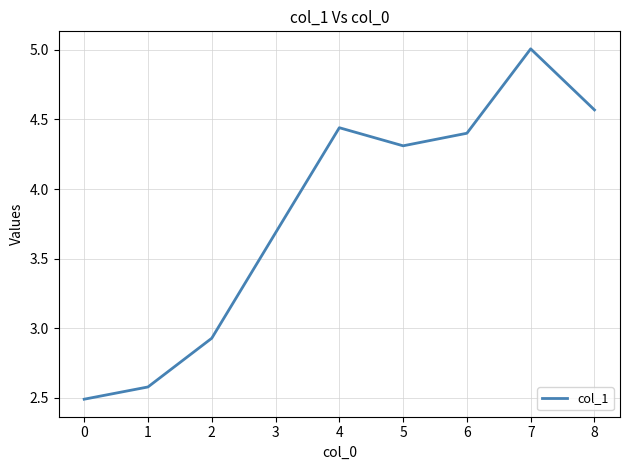

Is it true that the value at 3 is 2.1?

False